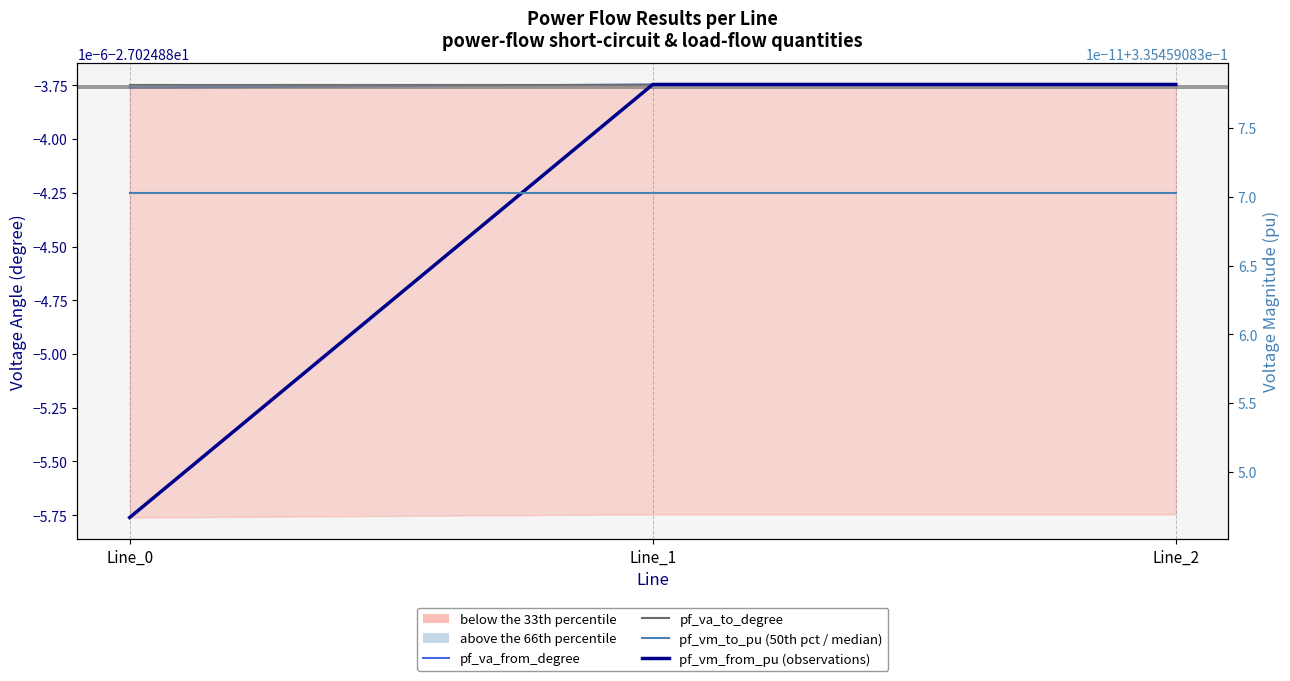

Reading left to right, transcribe all the data shown in this chart.

pf_va_from_degree: -27.0	-27.0	-27.0
pf_va_to_degree: -27.0	-27.0	-27.0
pf_vm_from_pu (observations): 0.3	0.3	0.3
pf_vm_to_pu (50th percentile): 0.3	0.3	0.3